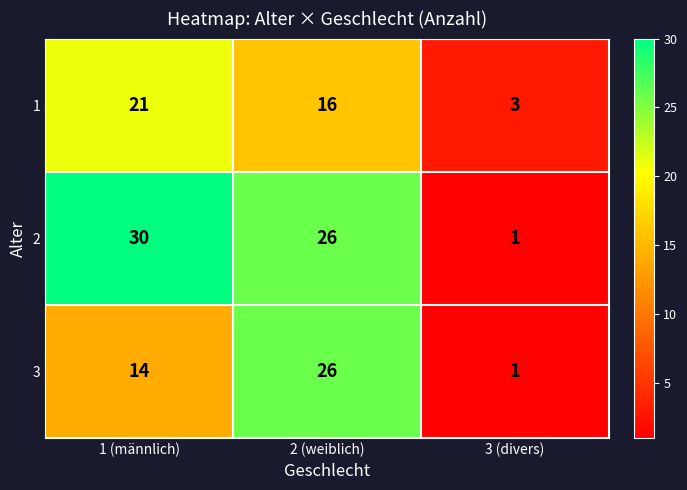

Reading right to left, list all the values displayed in this chart.

1: 3	16	21
2: 1	26	30
3: 1	26	14